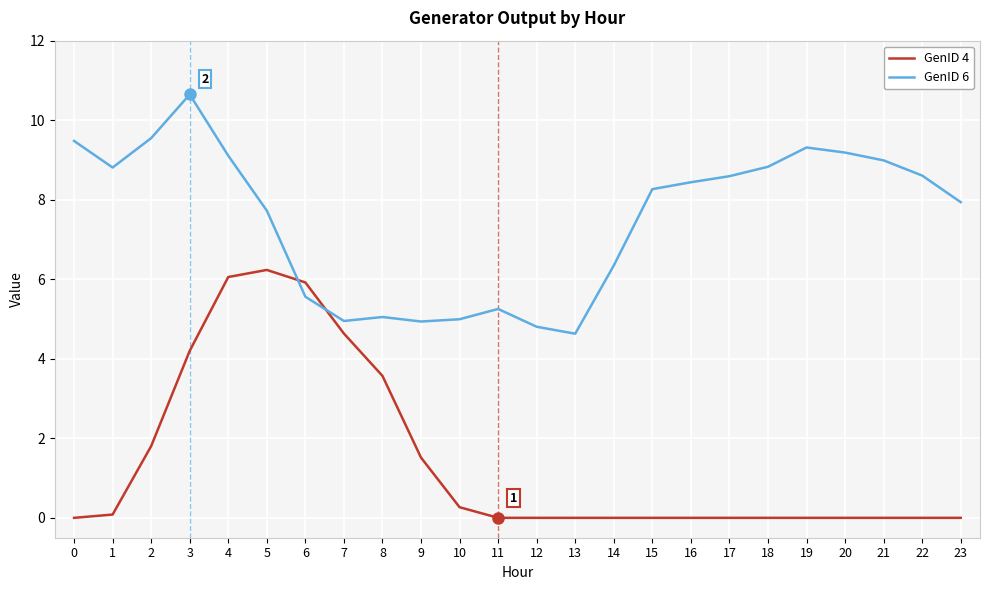

True or false: GenID 6 and GenID 4 intersect in this chart.

True